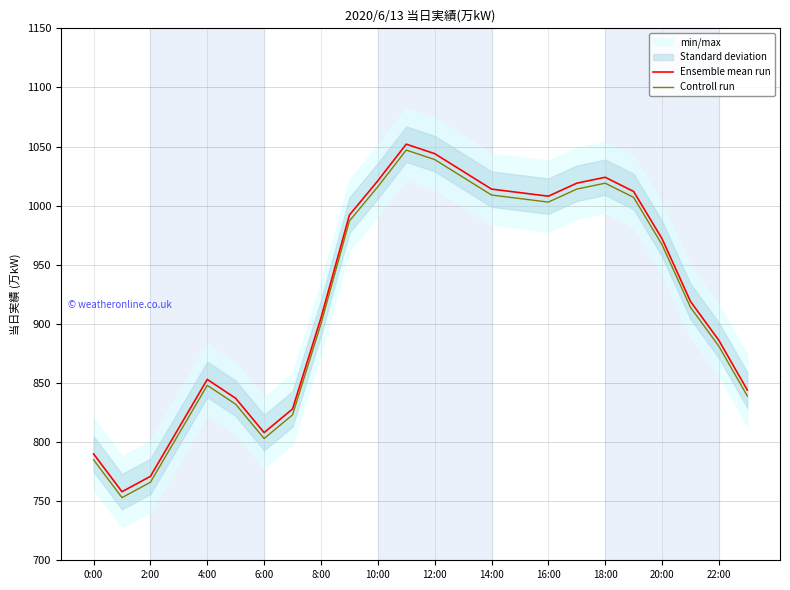

What value does the Ensemble mean run series have at 8:00?

905